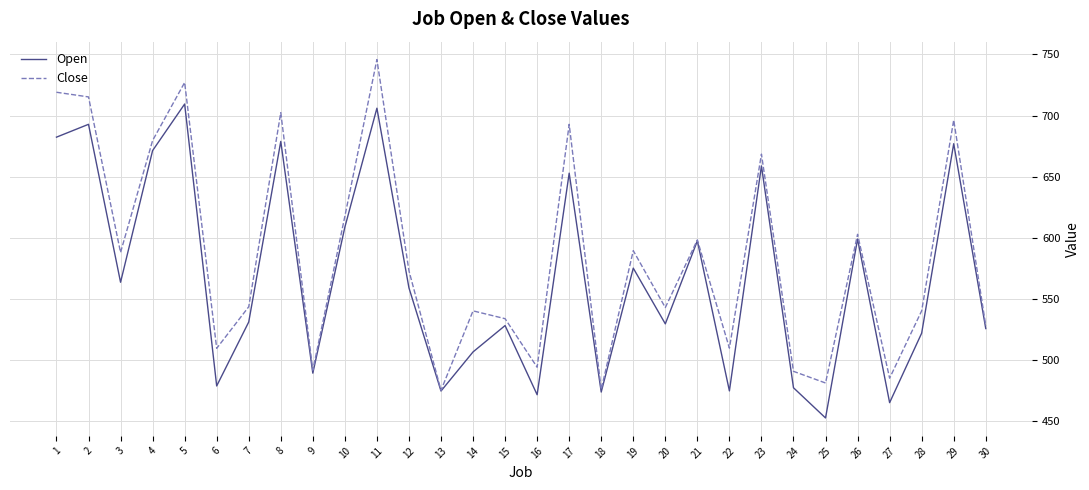

What is the spread (max minus min) of values at 2?

22.4